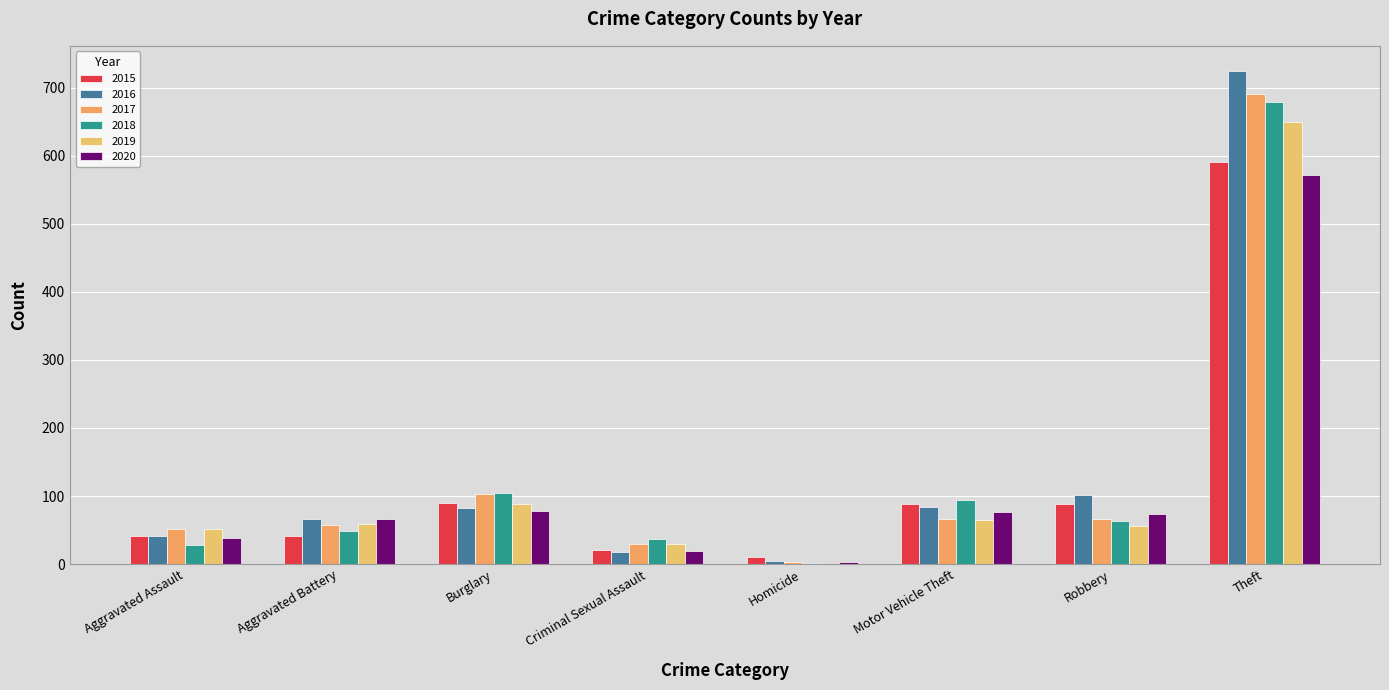

Reading left to right, list all the values displayed in this chart.

2015: Aggravated Assault=41	Aggravated Battery=42	Burglary=90	Criminal Sexual Assault=21	Homicide=11	Motor Vehicle Theft=88	Robbery=89	Theft=590
2016: Aggravated Assault=41	Aggravated Battery=66	Burglary=83	Criminal Sexual Assault=18	Homicide=5	Motor Vehicle Theft=84	Robbery=102	Theft=725
2017: Aggravated Assault=51	Aggravated Battery=58	Burglary=103	Criminal Sexual Assault=30	Homicide=3	Motor Vehicle Theft=66	Robbery=66	Theft=690
2018: Aggravated Assault=28	Aggravated Battery=49	Burglary=105	Criminal Sexual Assault=37	Homicide=1	Motor Vehicle Theft=94	Robbery=63	Theft=679
2019: Aggravated Assault=51	Aggravated Battery=59	Burglary=88	Criminal Sexual Assault=29	Homicide=0	Motor Vehicle Theft=65	Robbery=56	Theft=650
2020: Aggravated Assault=38	Aggravated Battery=67	Burglary=78	Criminal Sexual Assault=20	Homicide=3	Motor Vehicle Theft=76	Robbery=73	Theft=571